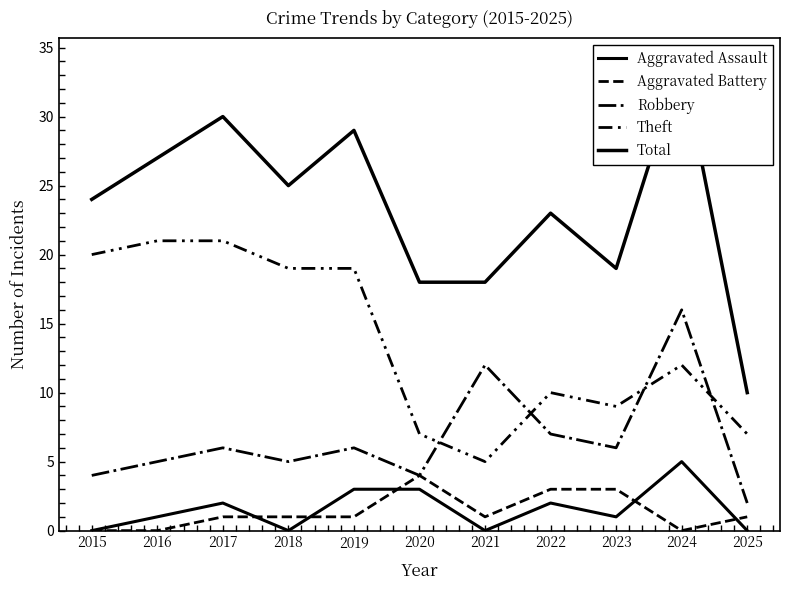

What is the value of the Aggravated Assault point at the 2nd from the left?

1